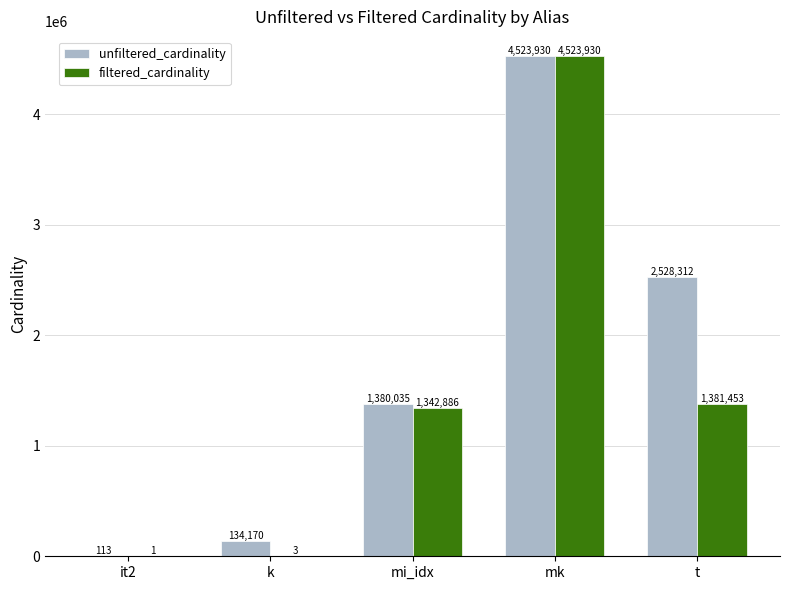

The unfiltered_cardinality series shows 2528312 at t. True or false?

True